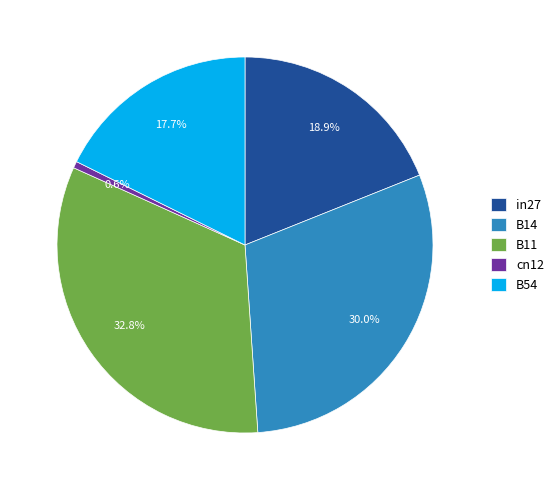

To the nearest percent, what is the average slice percentage?

20%